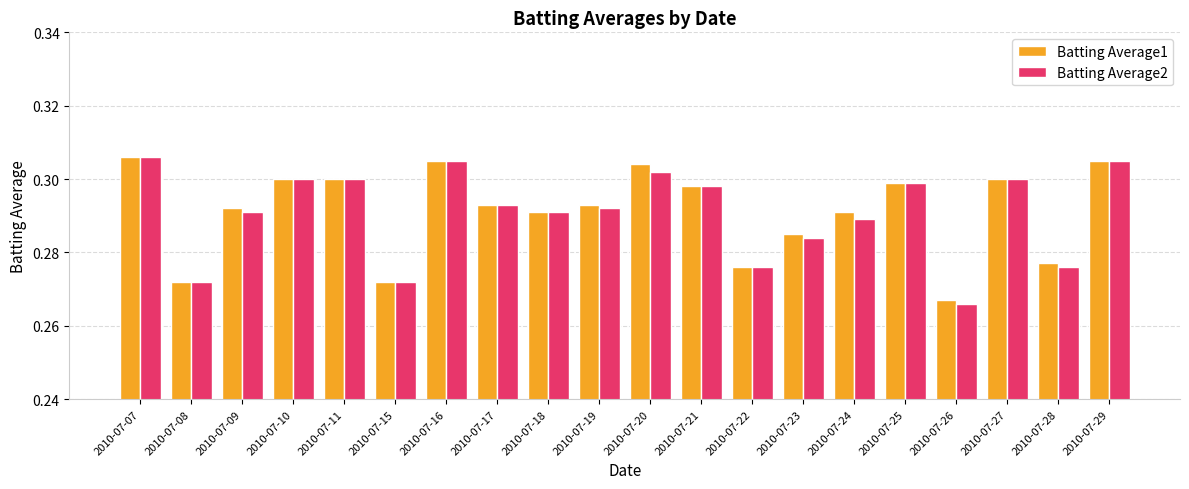

At which label is Batting Average1 closest to 0?

2010-07-26